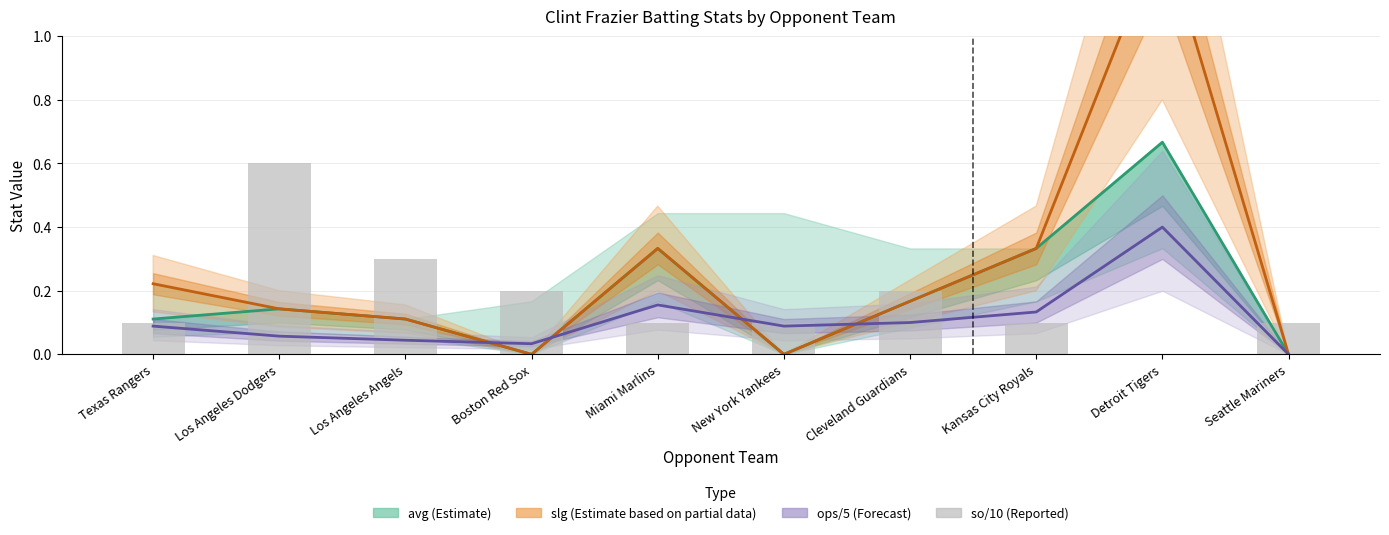

What is the difference between the second highest and minimum values in the so/10 (Reported) series?

0.3